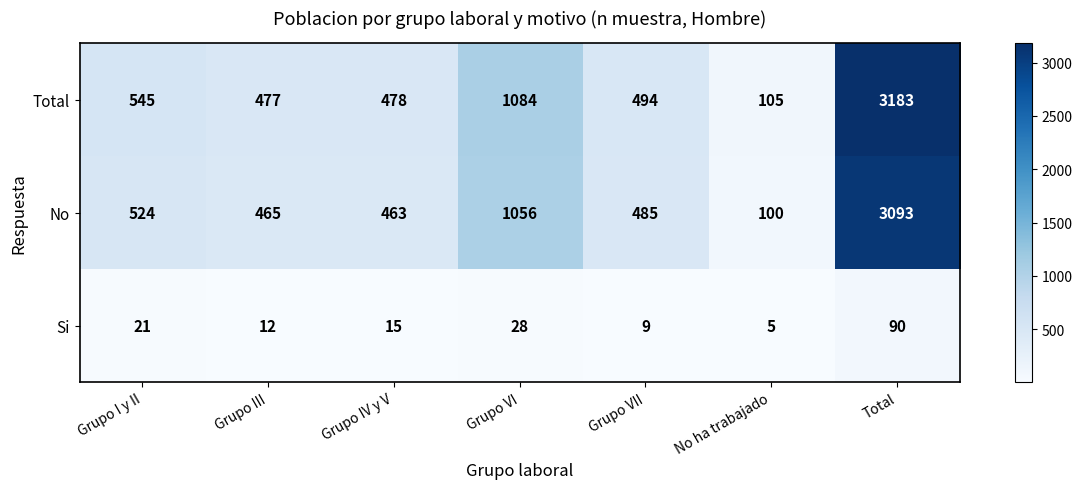

Which series has the largest total across all categories?

Total